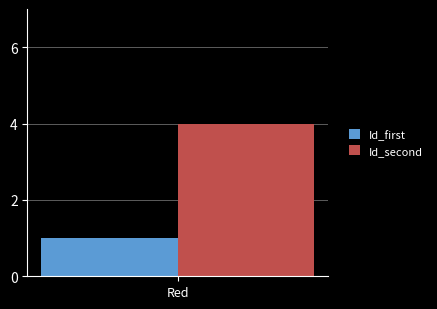

What is the maximum value for Id_second?

4